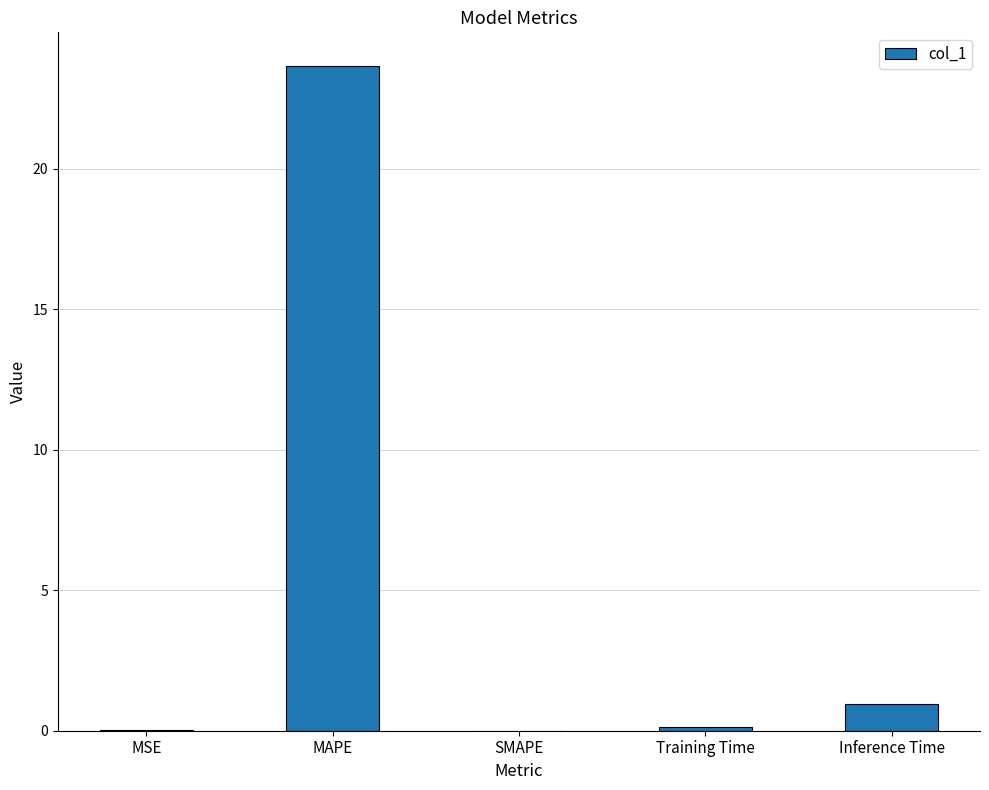

Which has a higher value, Inference Time or Training Time?

Inference Time